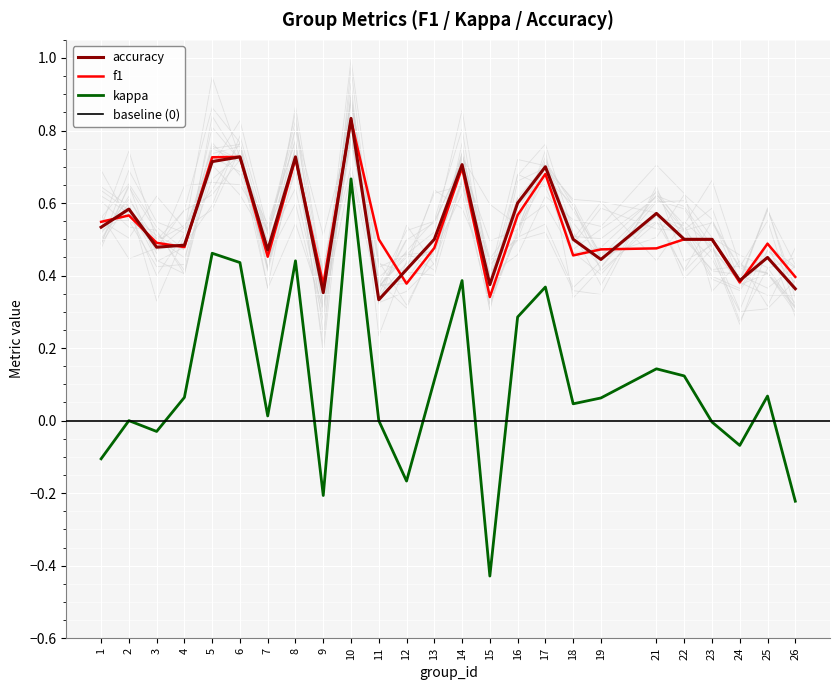

The value of accuracy at 11 is 0.5. True or false?

False